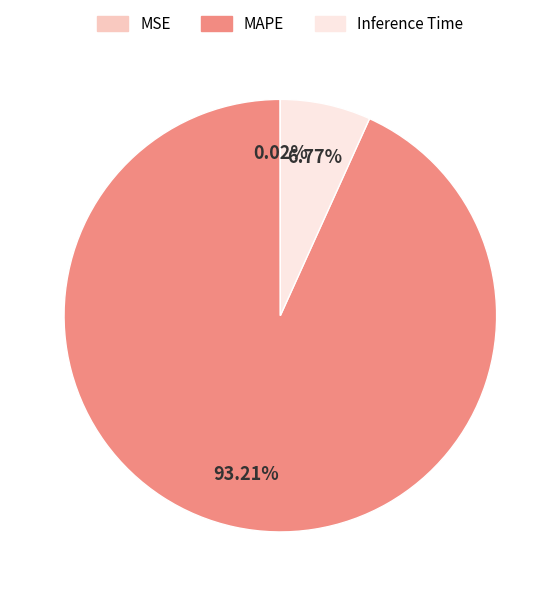

What is the largest slice in the pie chart?

MAPE